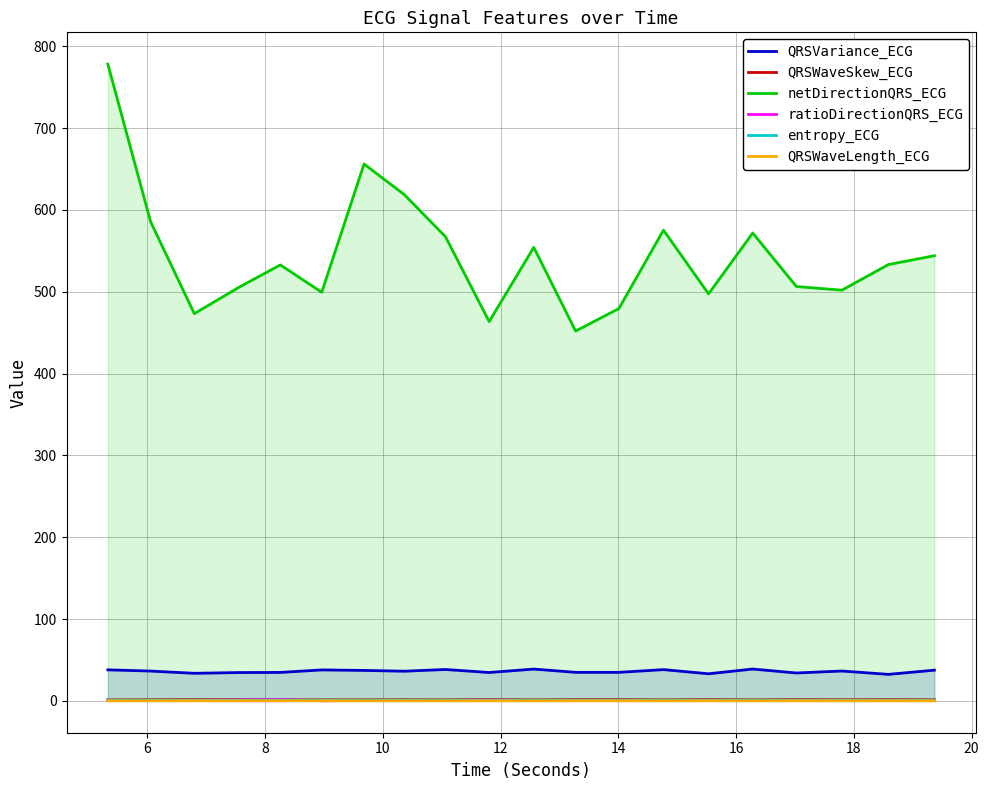

Which series has the largest range (max minus min)?

netDirectionQRS_ECG